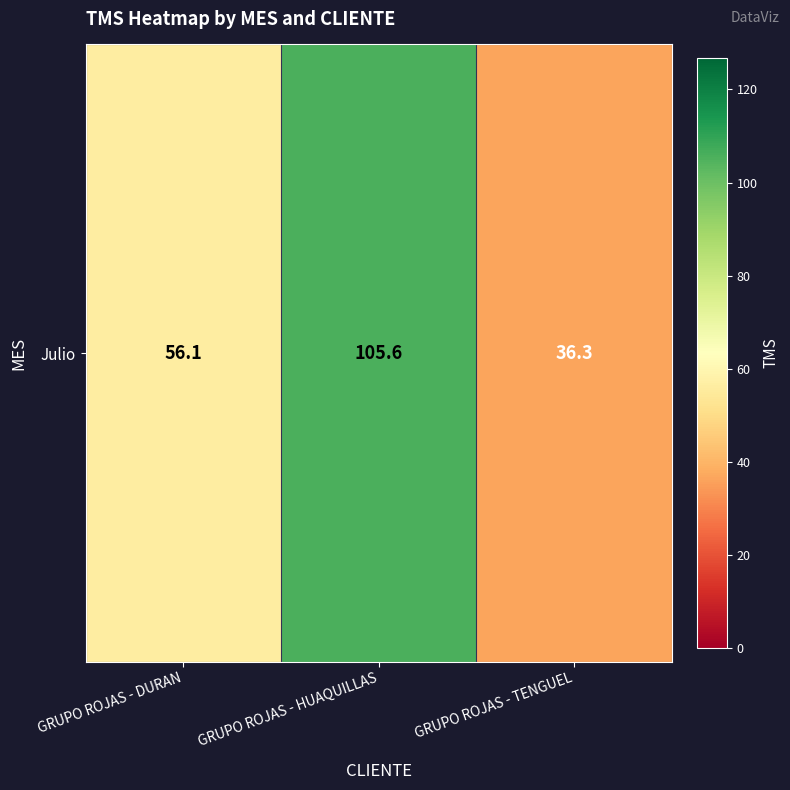

Reading right to left, list all the values displayed in this chart.

GRUPO ROJAS - TENGUEL=36.3	GRUPO ROJAS - HUAQUILLAS=105.6	GRUPO ROJAS - DURAN=56.1